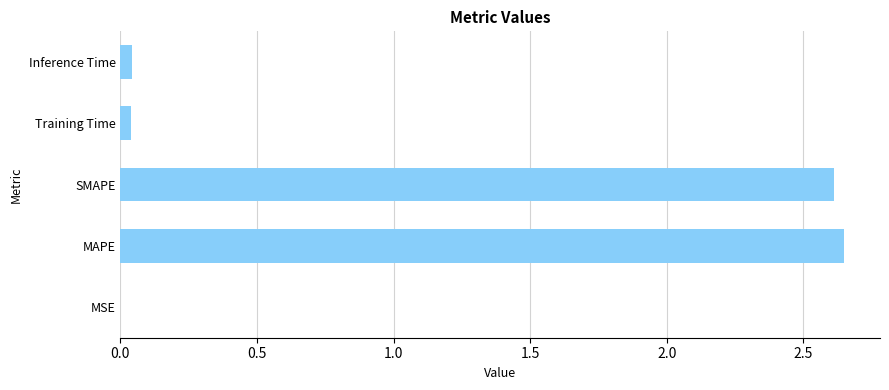

The value at MSE is 0.0. True or false?

True